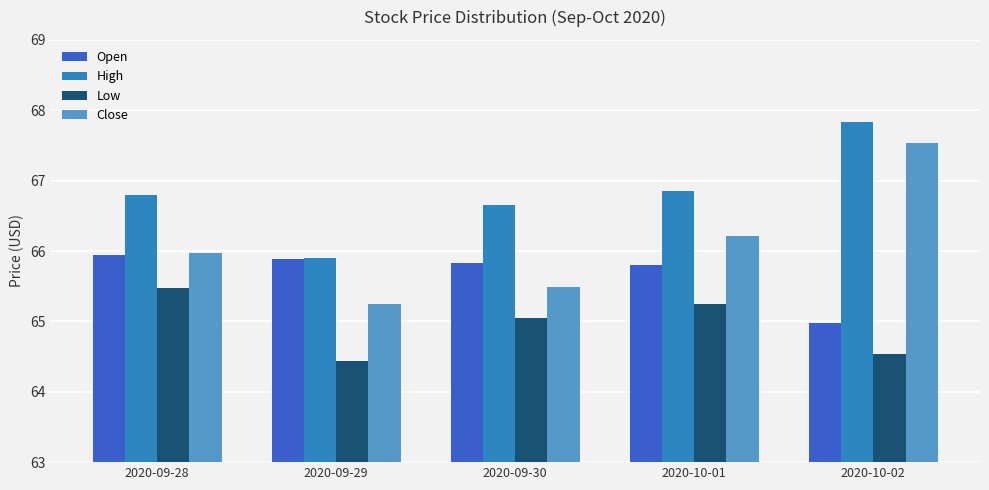

At which label does Open first exceed 65?

2020-09-28